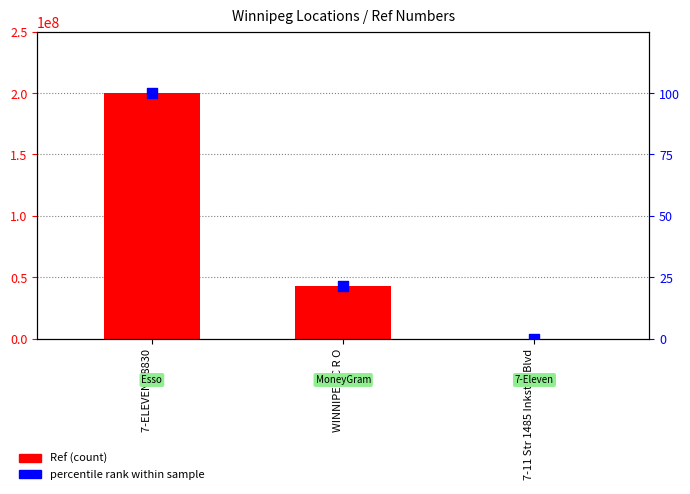

Which series contains the highest Y value?

Ref